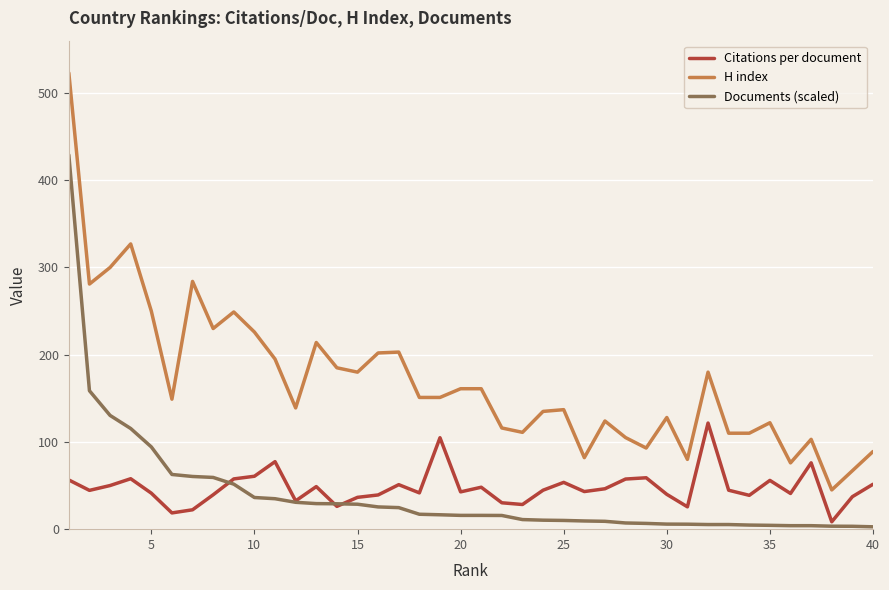

At how many categories does at least one series exceed 497?

1